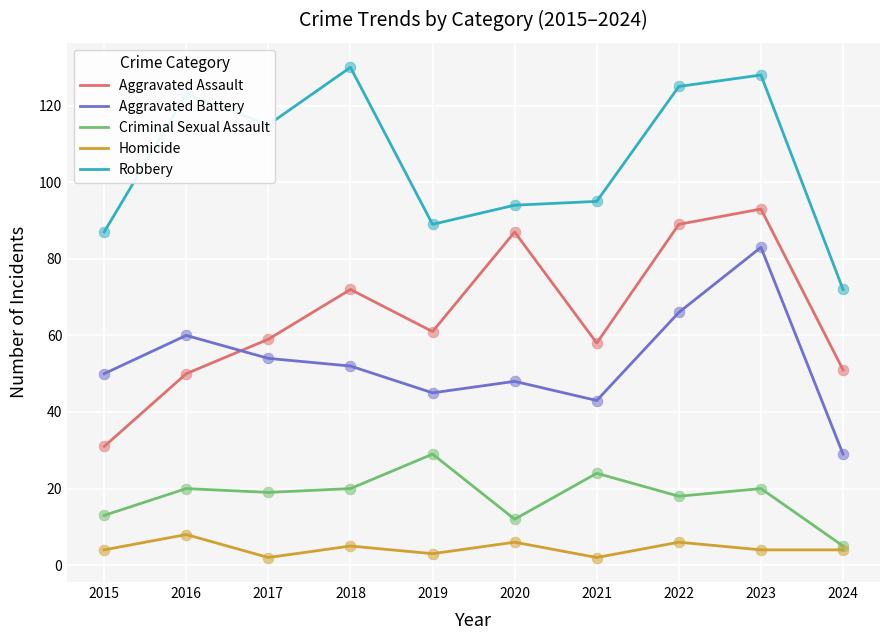

Is the value of Aggravated Battery at 2023 greater than the value of Robbery at 2017?

No